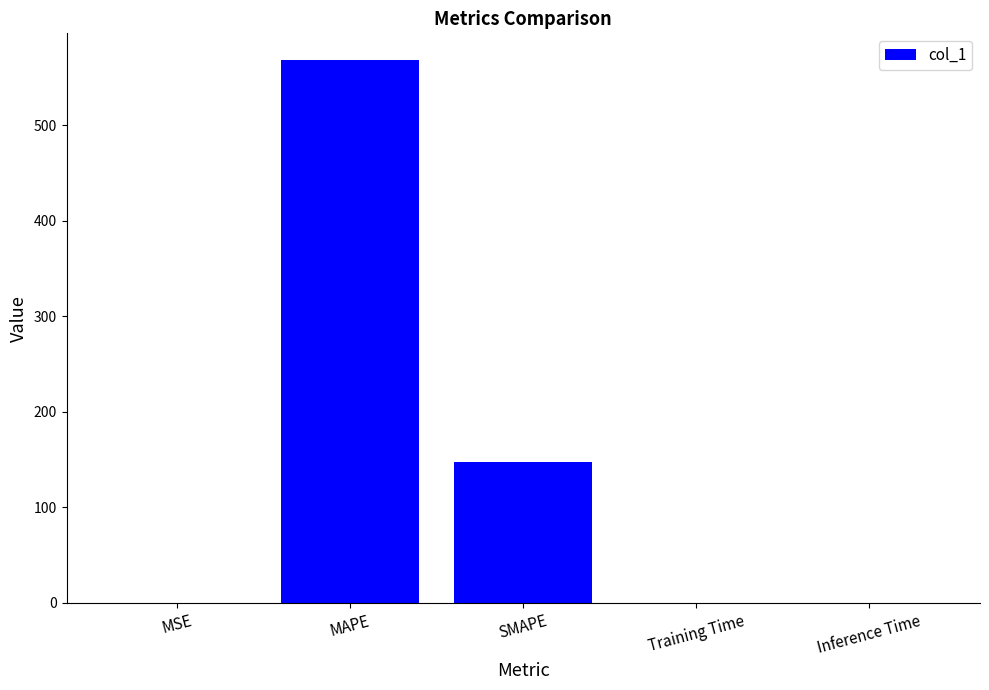

What is the sum of all values?

716.1